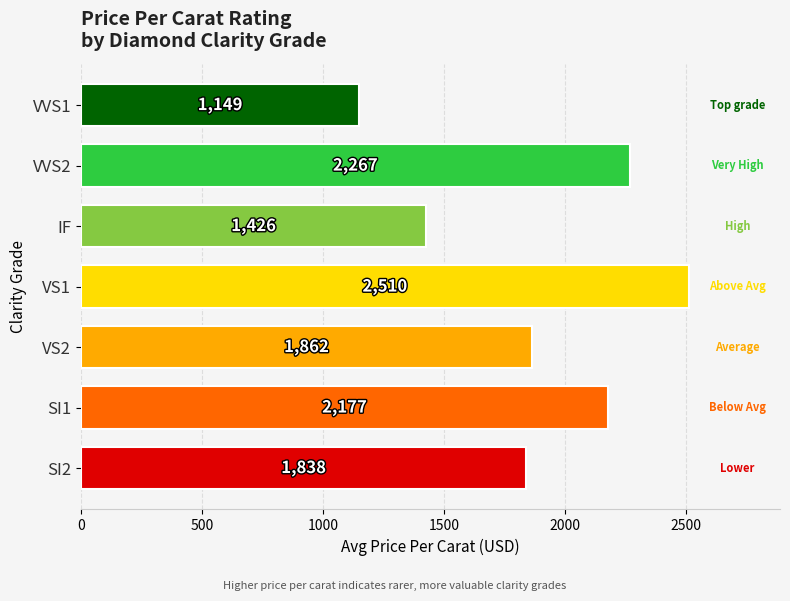

How many data points are less than 1862?

3